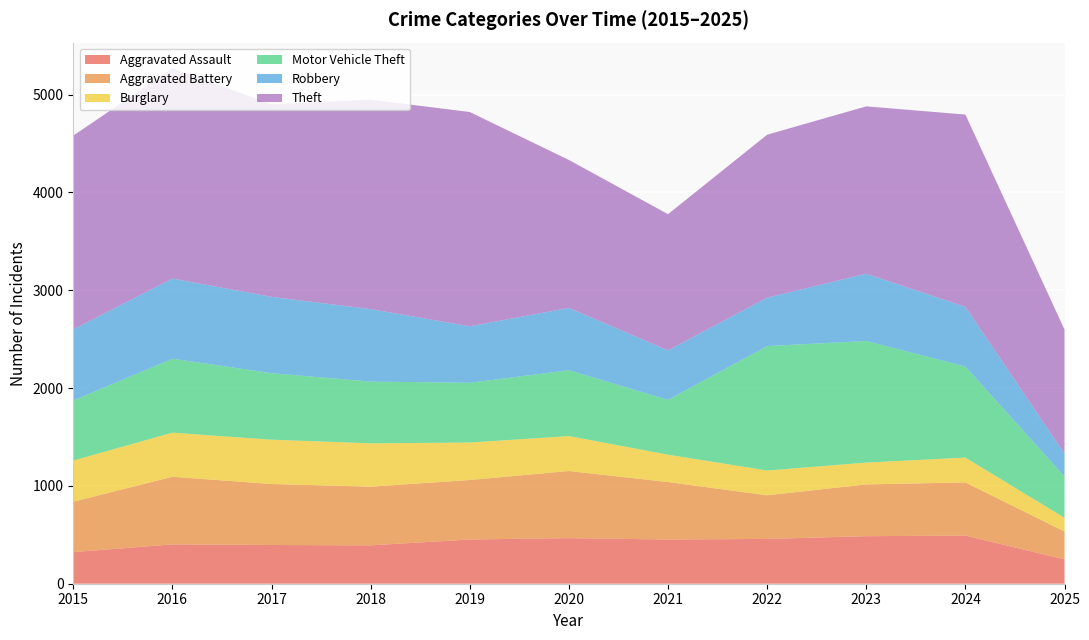

Reading right to left, extract all data points from this chart.

Aggravated Assault: 2025=249	2024=492	2023=486	2022=458	2021=452	2020=466	2019=452	2018=392	2017=396	2016=402	2015=323
Aggravated Battery: 2025=285	2024=543	2023=529	2022=446	2021=587	2020=686	2019=608	2018=600	2017=623	2016=691	2015=515
Burglary: 2025=140	2024=254	2023=223	2022=253	2021=280	2020=357	2019=383	2018=443	2017=453	2016=451	2015=421
Motor Vehicle Theft: 2025=422	2024=931	2023=1243	2022=1272	2021=560	2020=673	2019=611	2018=631	2017=680	2016=756	2015=614
Robbery: 2025=233	2024=610	2023=687	2022=495	2021=506	2020=637	2019=577	2018=741	2017=780	2016=819	2015=726
Theft: 2025=1269	2024=1965	2023=1711	2022=1665	2021=1392	2020=1512	2019=2190	2018=2140	2017=1968	2016=2148	2015=1981